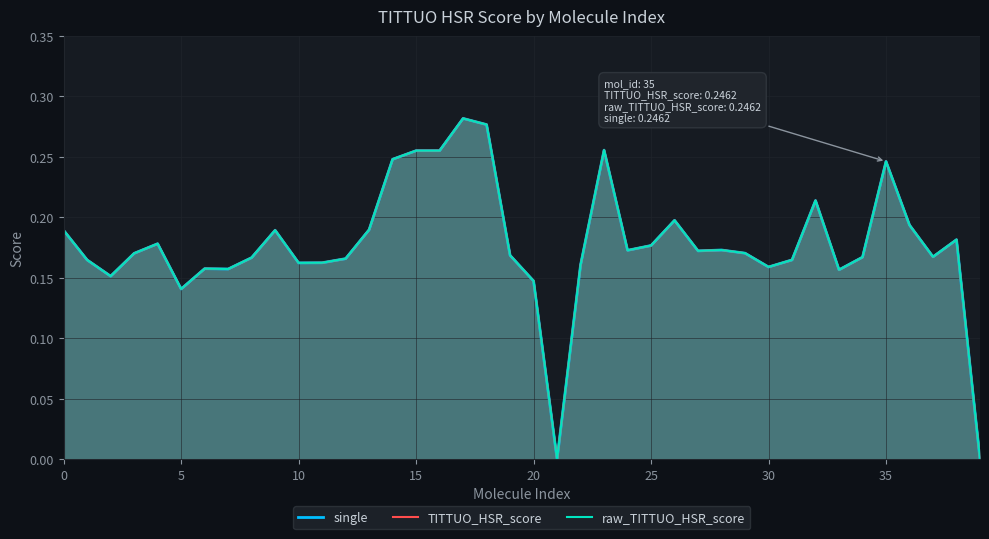

Which has a higher value, 9 or 25?

9